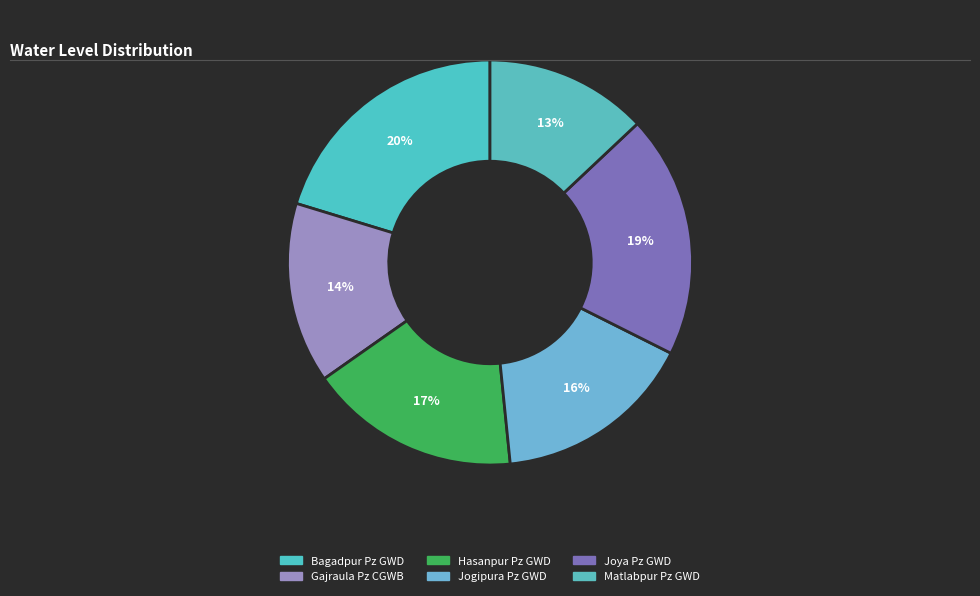

Is it true that Matlabpur Pz GWD is 13% of the pie?

True